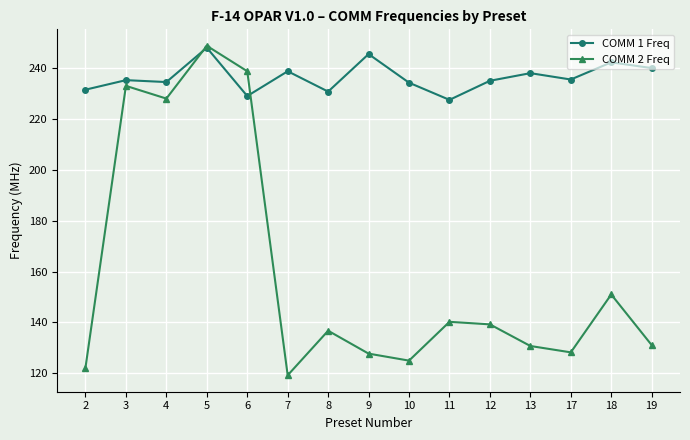

At 19, list the series in order from smallest to largest.

COMM 2 Freq, COMM 1 Freq